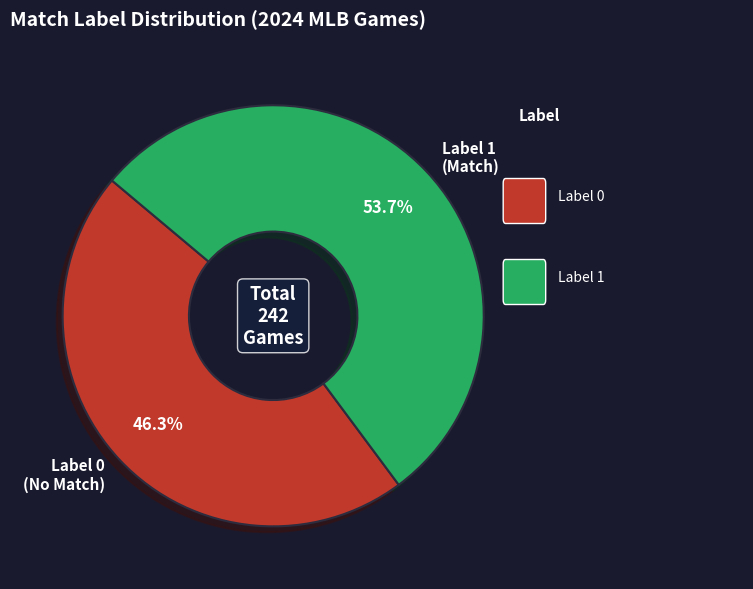

Does any single category account for the majority?

Yes